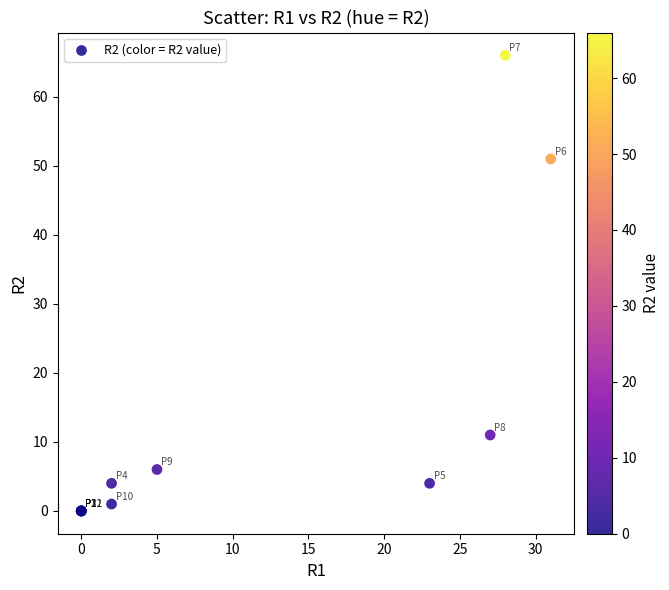

What Y value in the scatter plot is closest to 33?

51